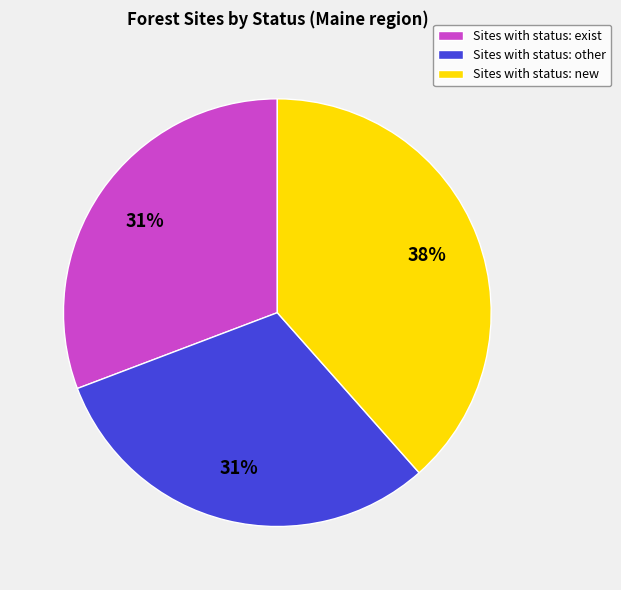

What is the ratio of the value at Sites with status: other to the value at Sites with status: exist?

1.0